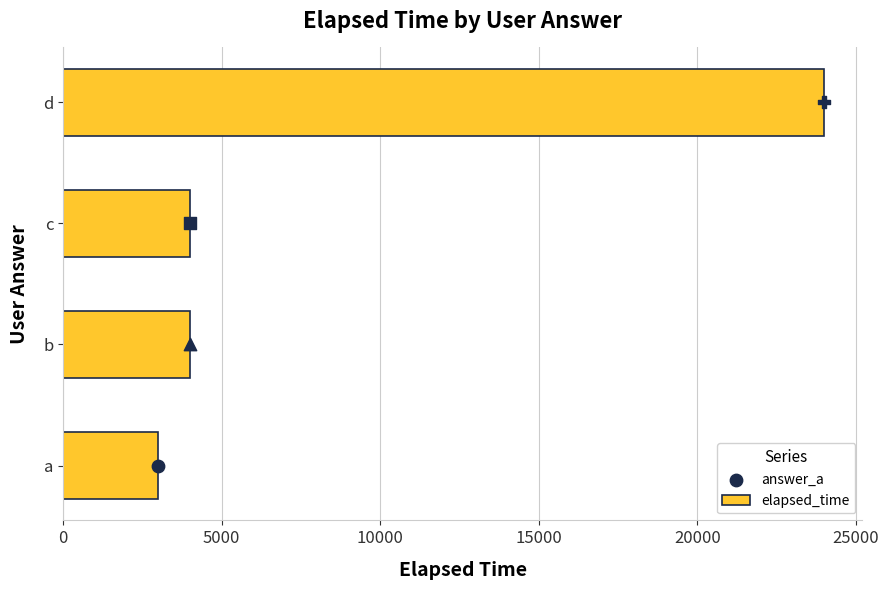

What is the difference between the maximum and minimum values in the elapsed_time series?

21000